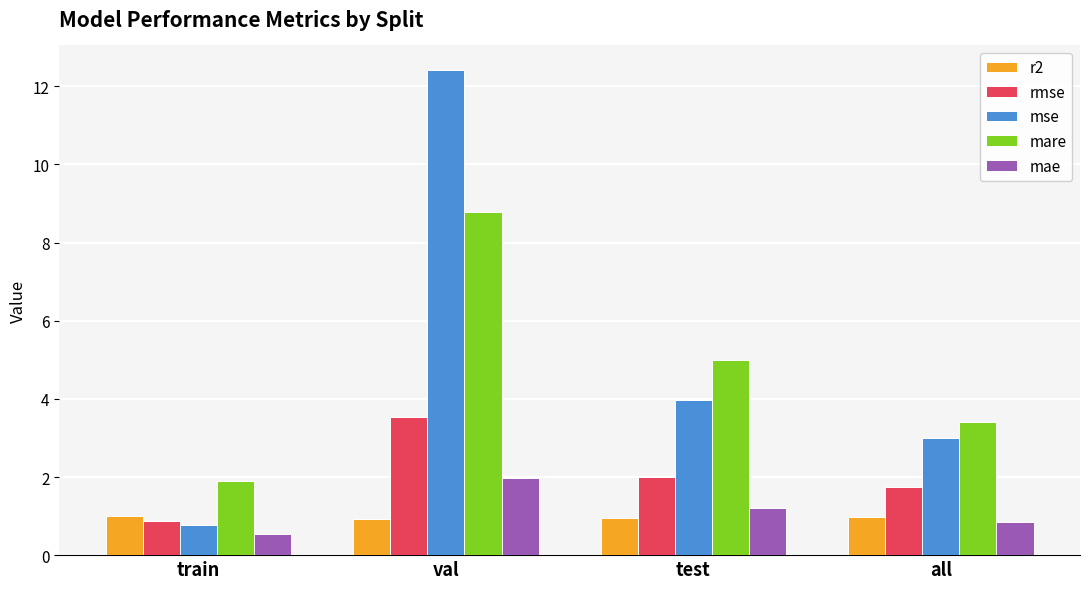

What is the total value across all series at train?

5.1